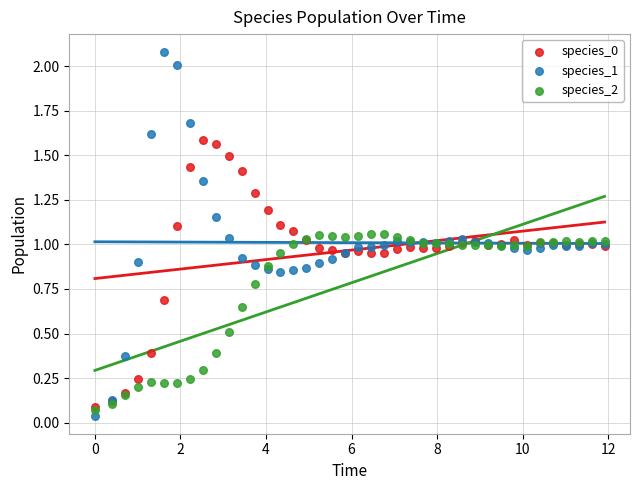

Which series has the largest Y range (max minus min)?

species_1